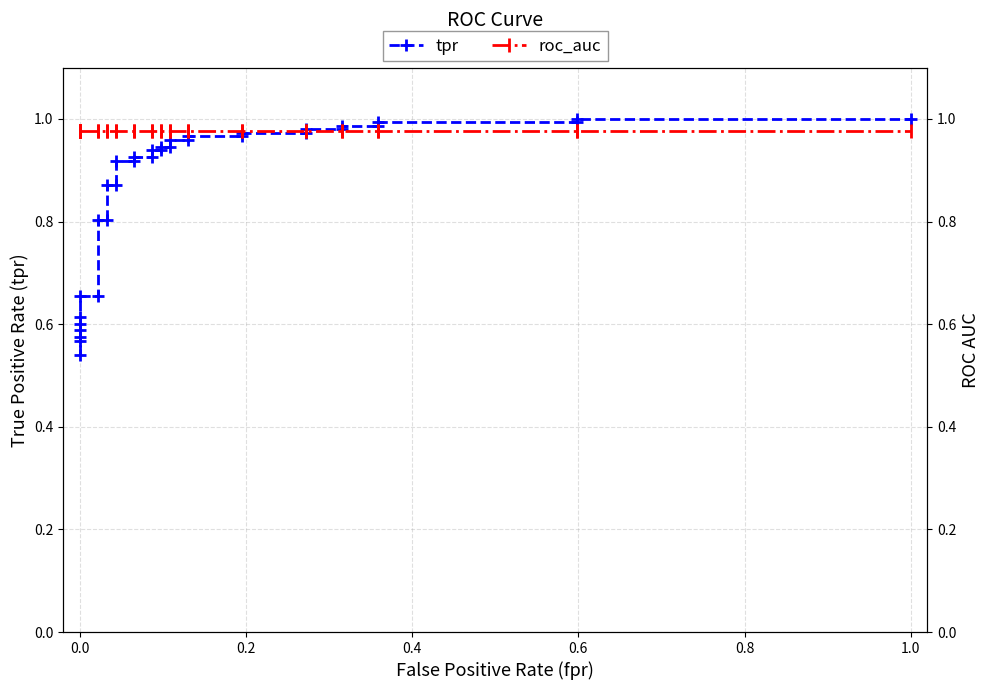

What is the maximum value for tpr?

1.0